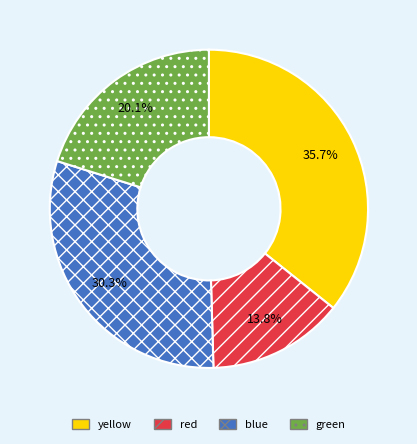

True or false: green accounts for 20% of the total.

True